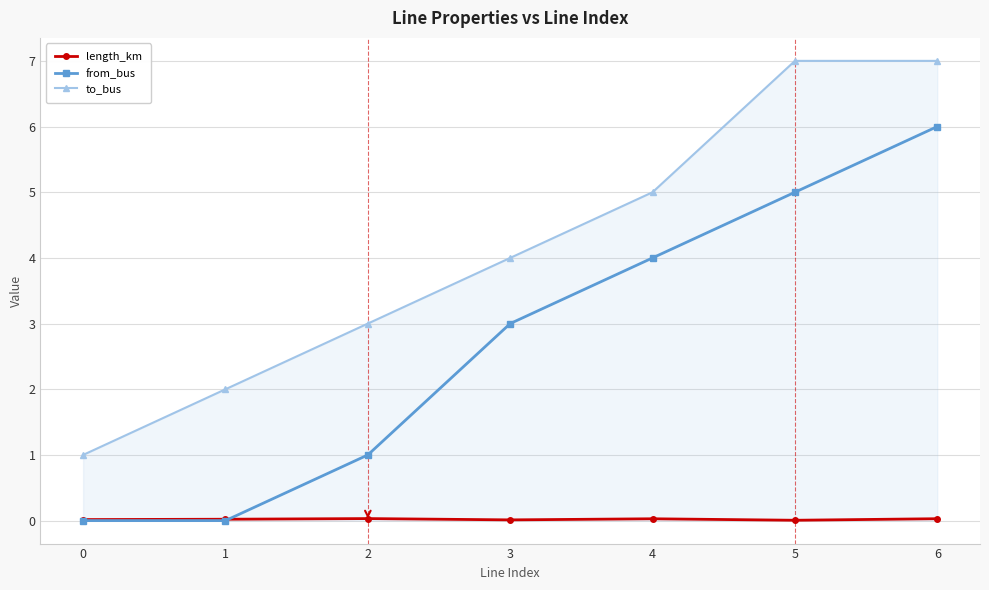

How many categories are shown in the chart?

7